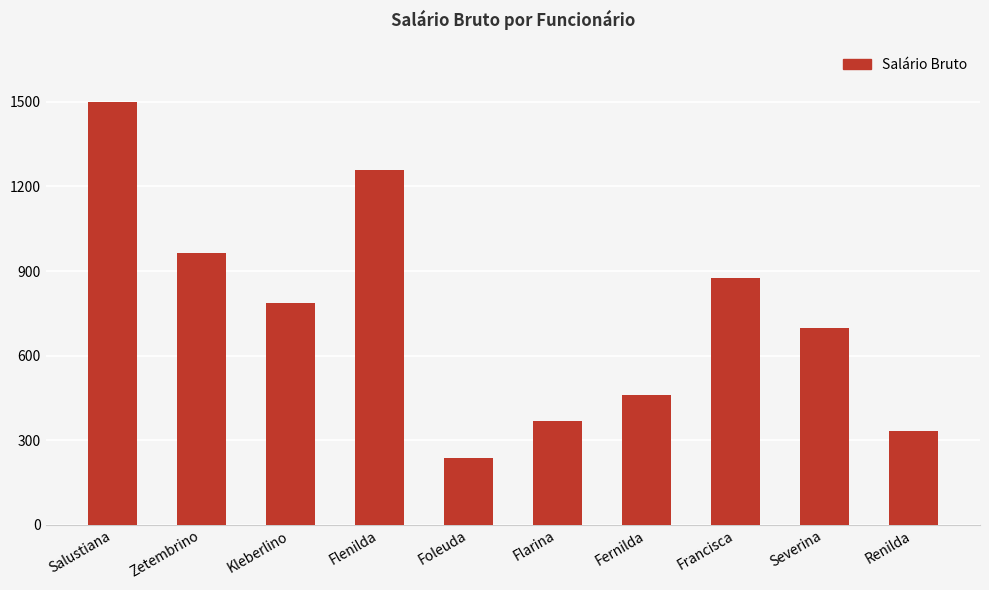

What is the maximum value shown in the chart?

1500